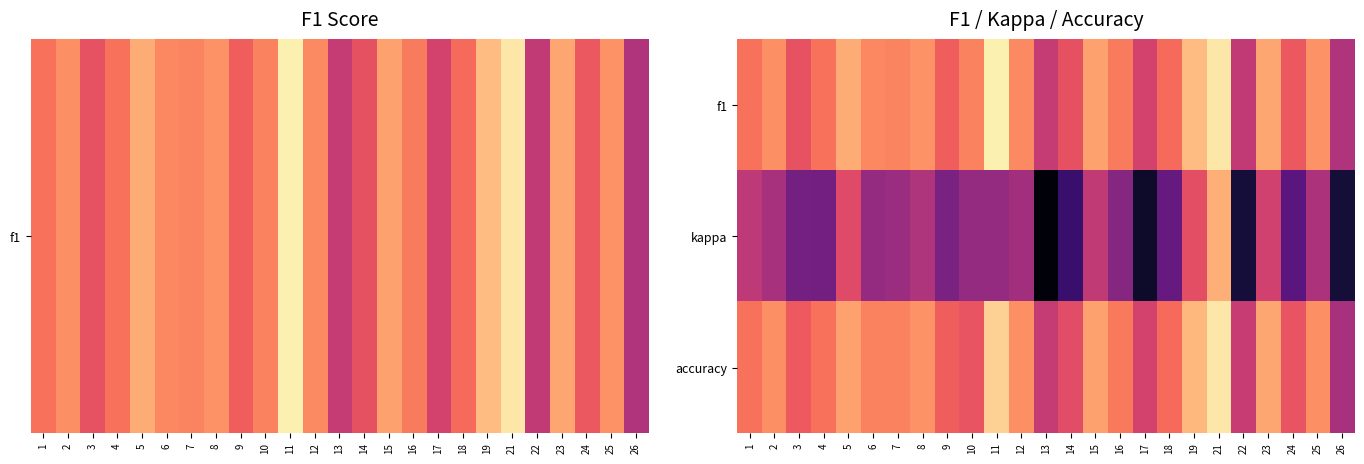

Which series has the largest total across all categories?

f1